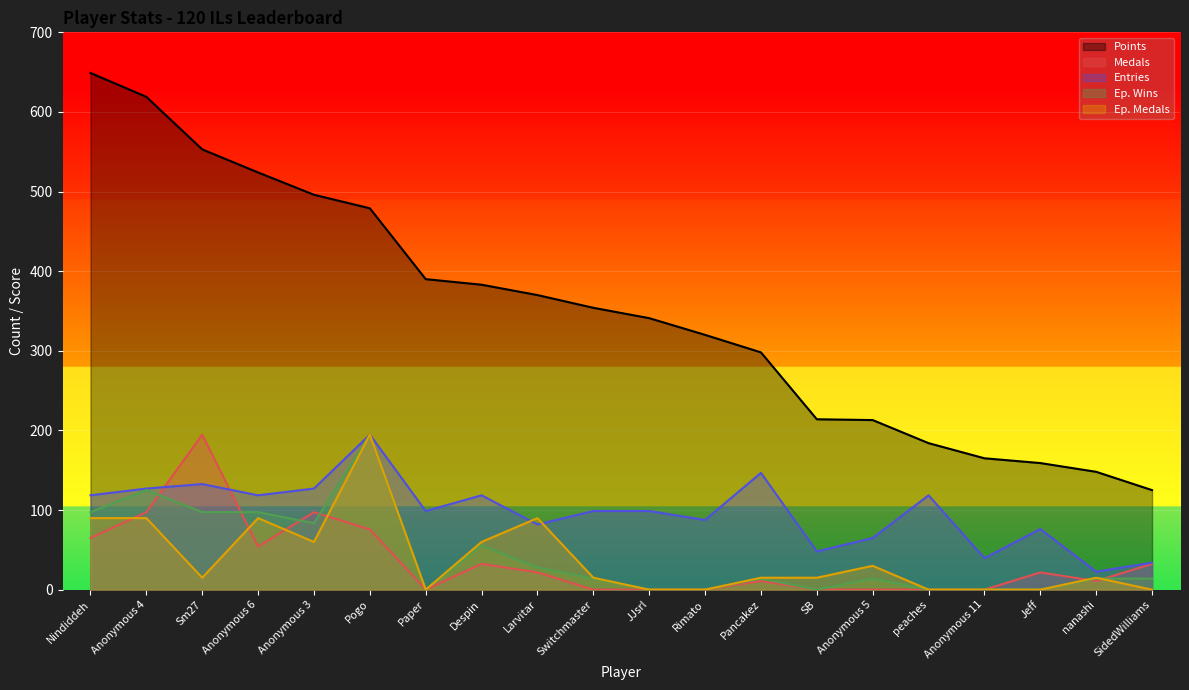

Is the value of Entries at Rimato greater than the value of Medals at Pancakez?

Yes